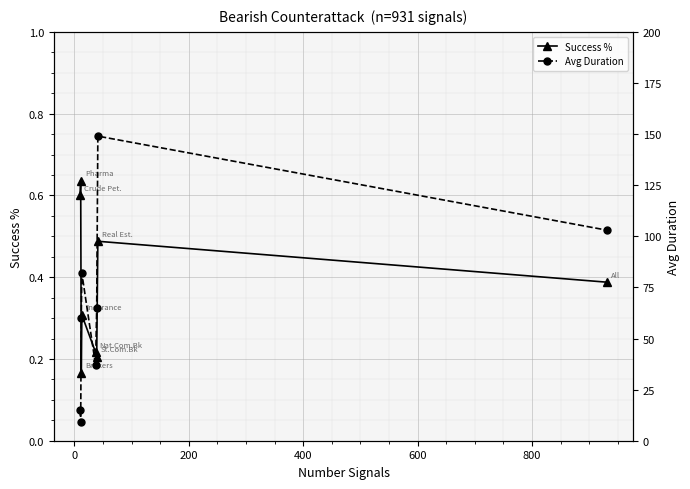

Rank the series by their maximum value, from lowest to highest.

Success %, Avg Duration